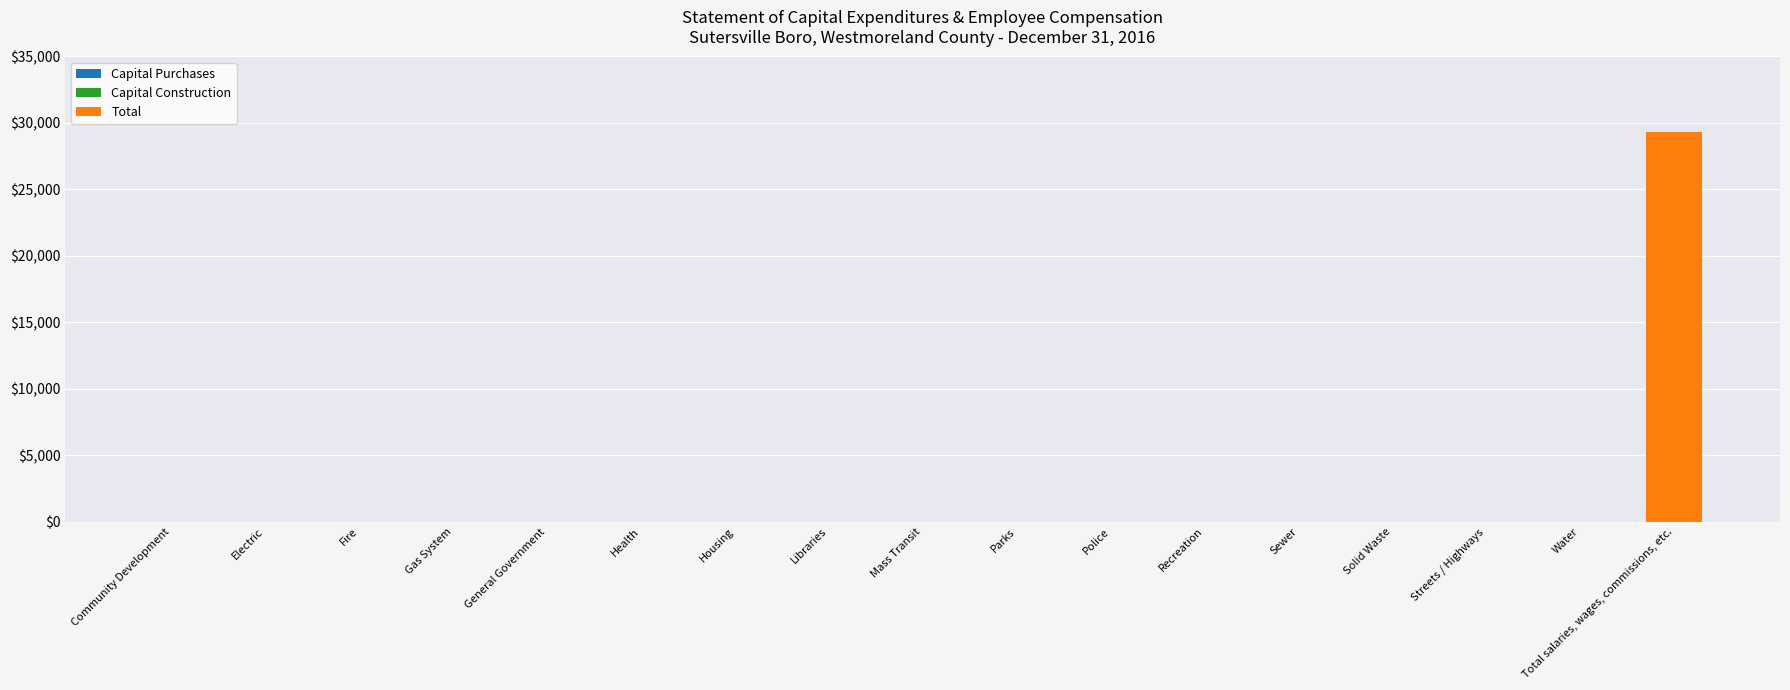

What is the maximum value shown in the chart?

29282